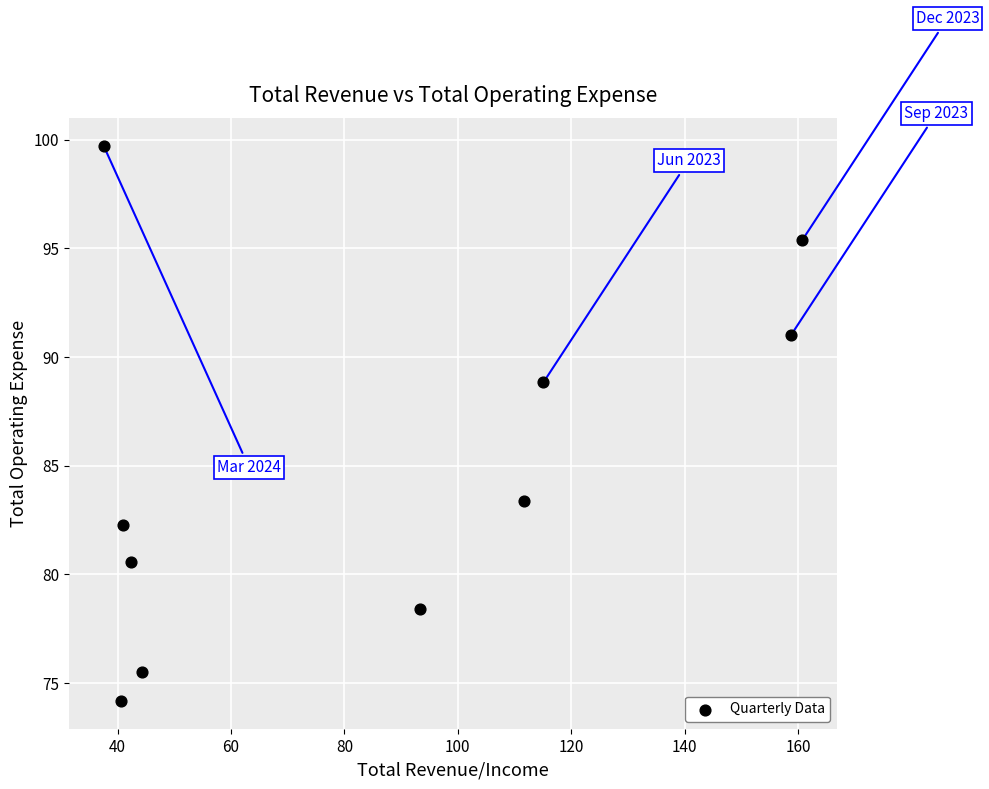

What is the range of X values (max minus min)?

123.2